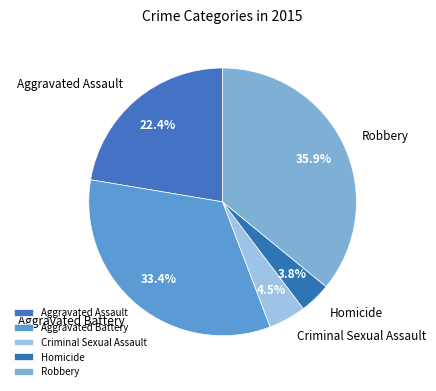

Is there a majority slice in this chart?

No